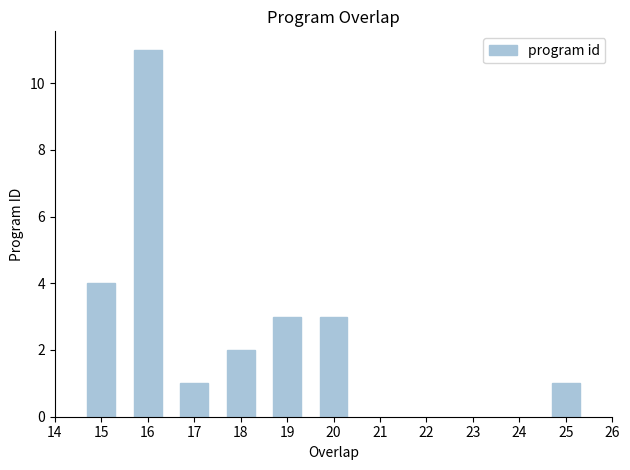

Which has a higher value, 25 or 20?

20